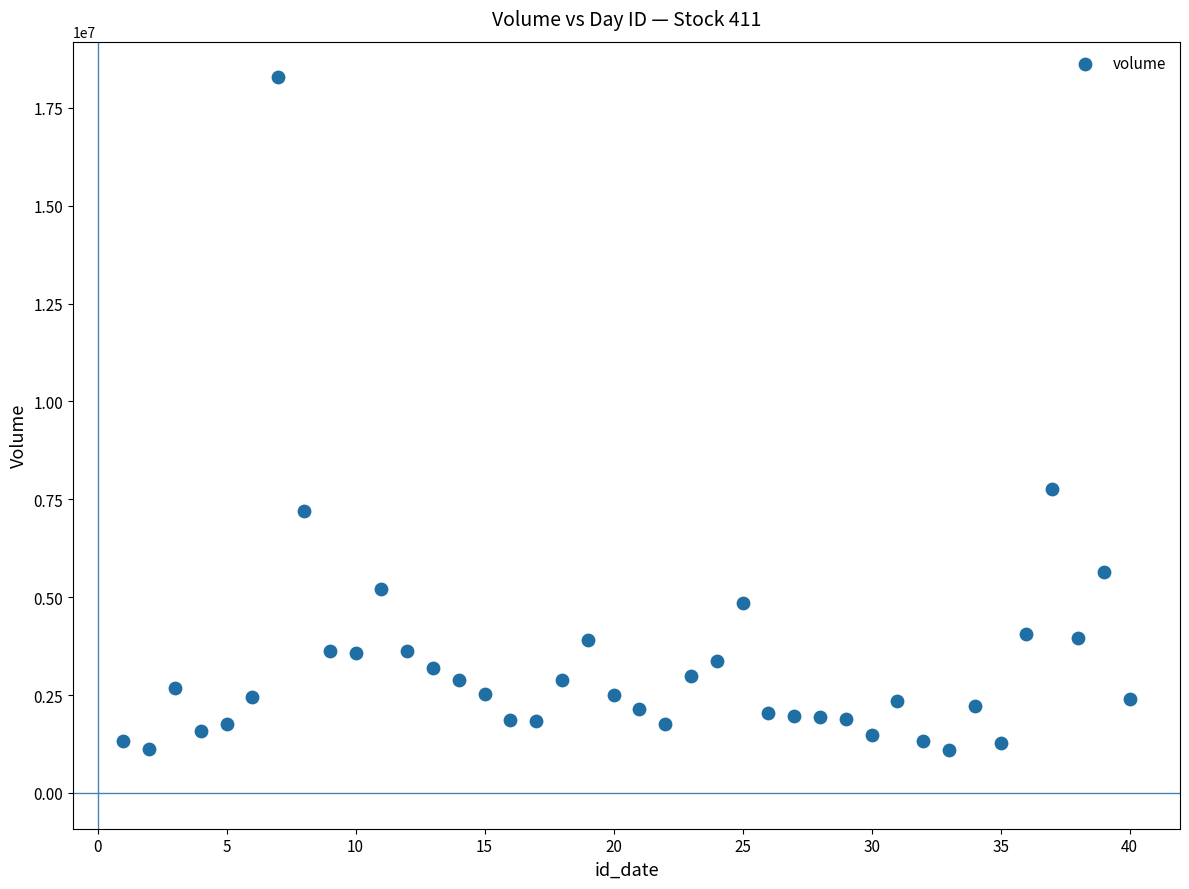

What is the range of Y values (max minus min)?

17178004